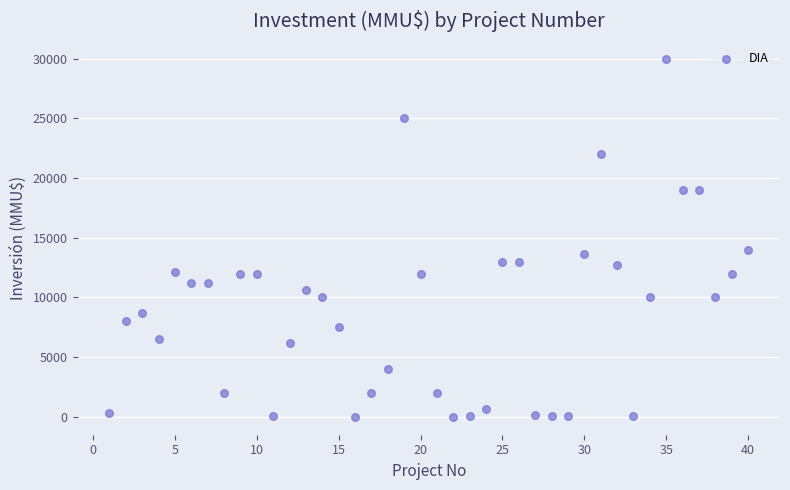

What Y value in the scatter plot is closest to 15000?

14000